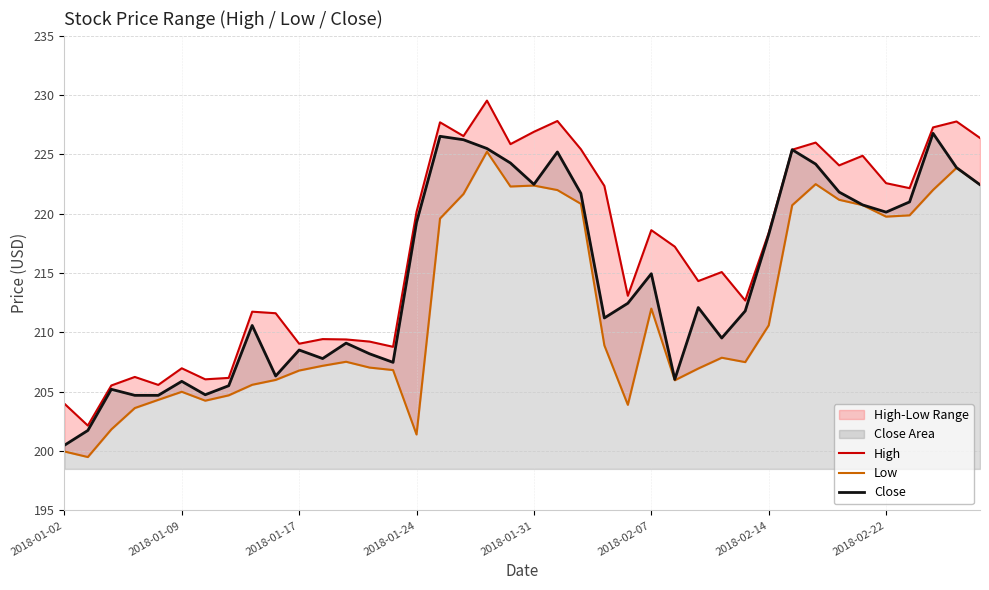

Rank the series by their average value, from lowest to highest.

Low, Close, High